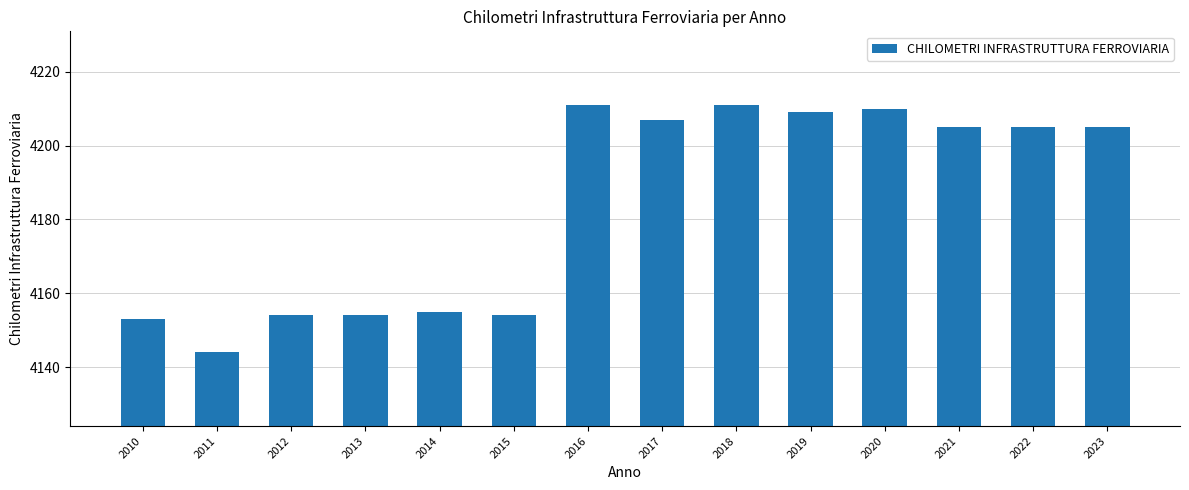

What is the greatest value displayed?

4211